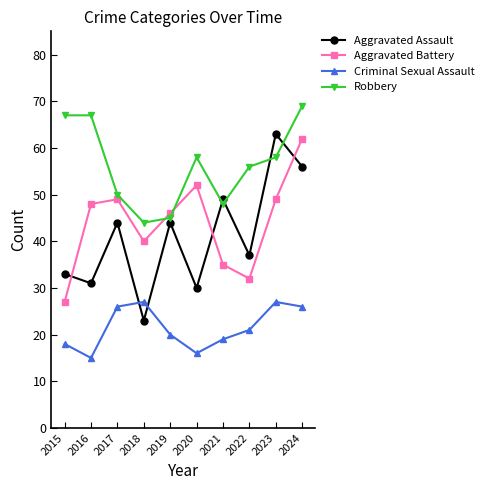

Is it true that Aggravated Battery equals 39 at 2024?

False